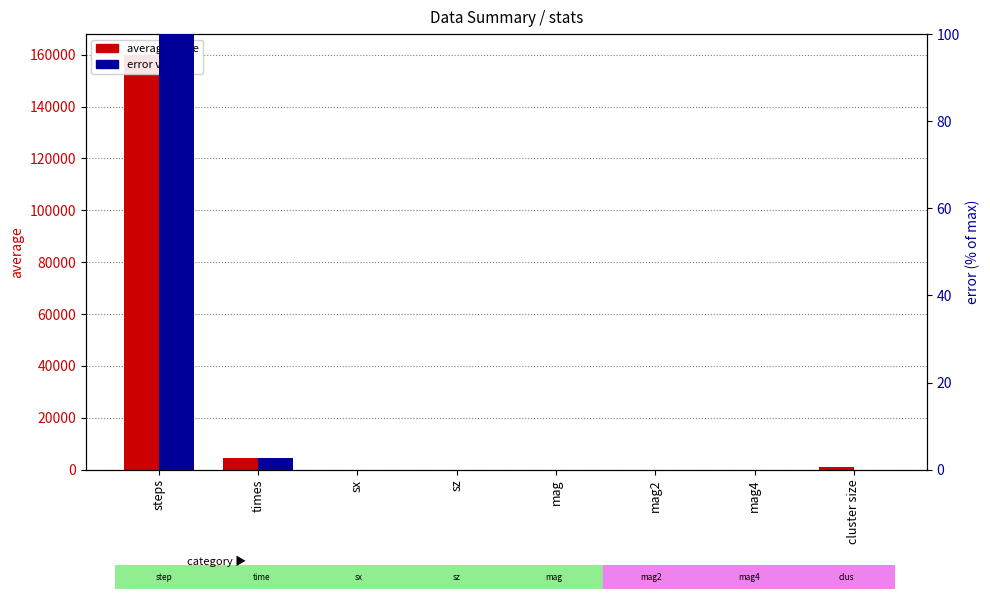

The value of error (normalized) at mag4 is -32.9. True or false?

False